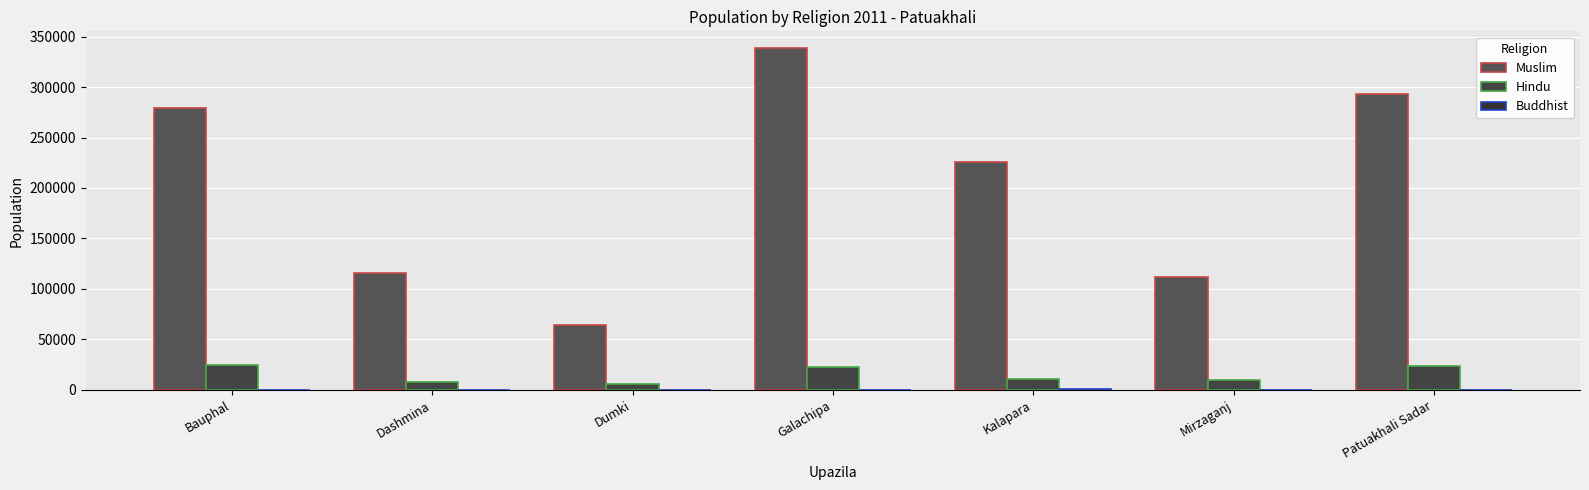

What is the spread (max minus min) of values at Dumki?

64728